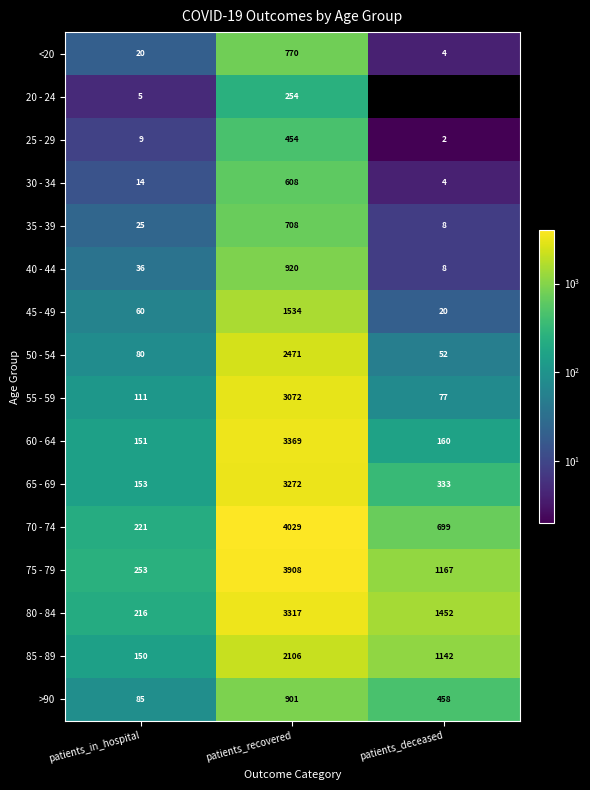

Which label corresponds to the largest value in the chart?

patients_recovered